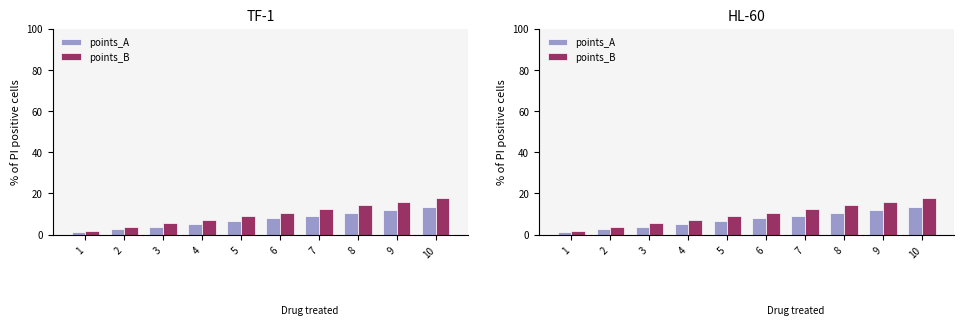

The points_A series shows 5.3 at 4. True or false?

True